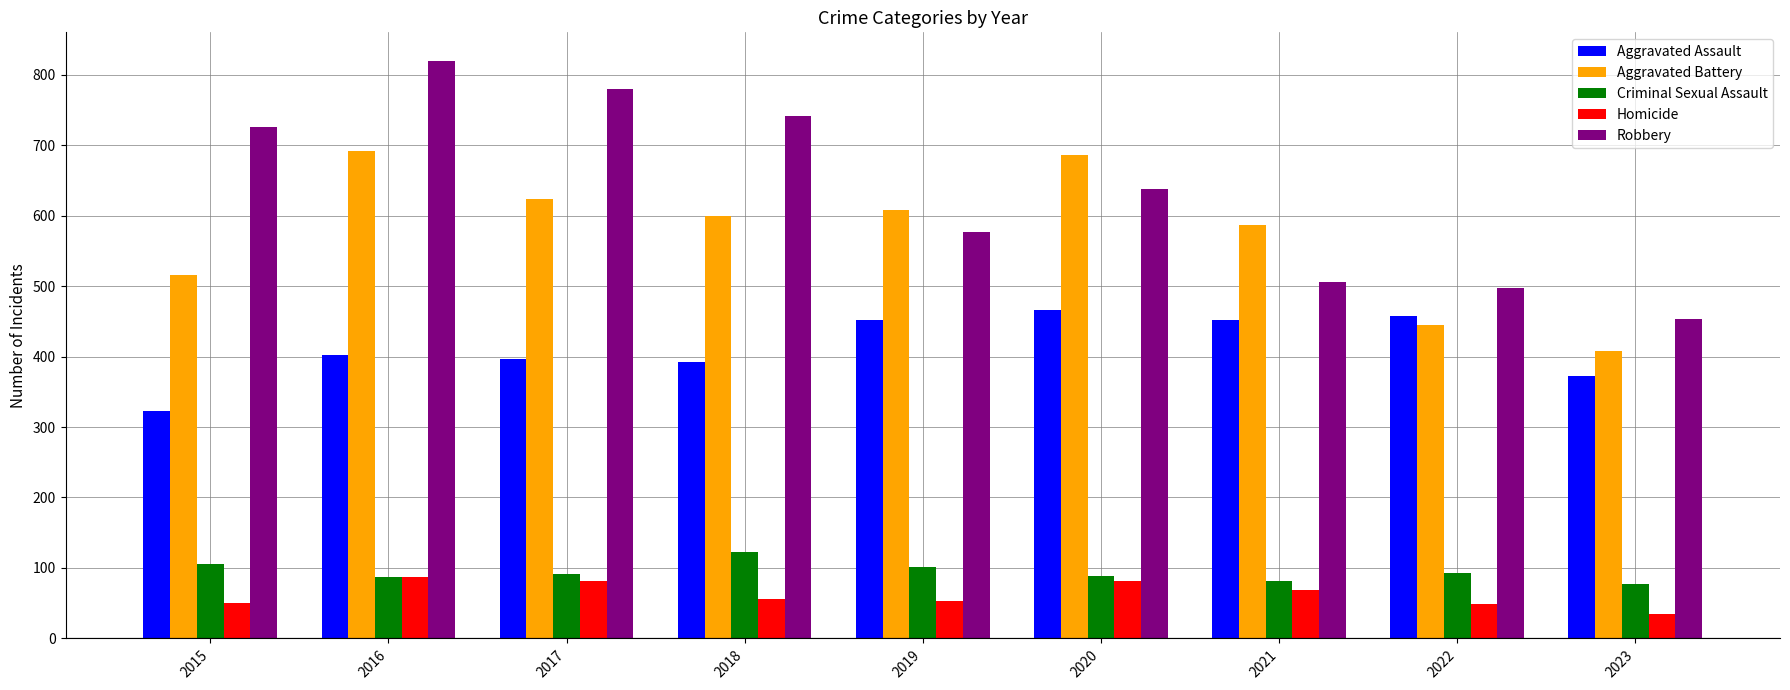

Between 2021 and 2022, which series saw the biggest shift?

Aggravated Battery